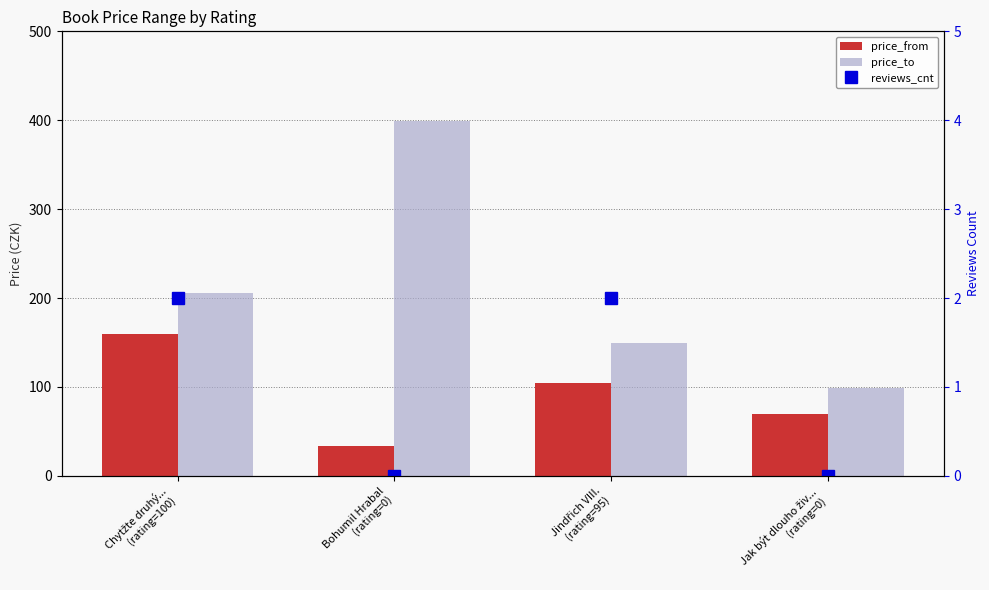

Is the value of price_to at Chytžte druhý...
(rating=100) greater than the value of price_from at Jindřich VIII.
(rating=95)?

Yes